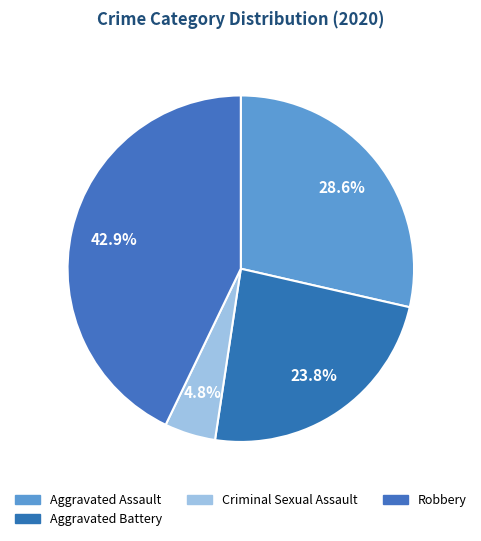

Rank the categories by value from lowest to highest.

Criminal Sexual Assault, Aggravated Battery, Aggravated Assault, Robbery